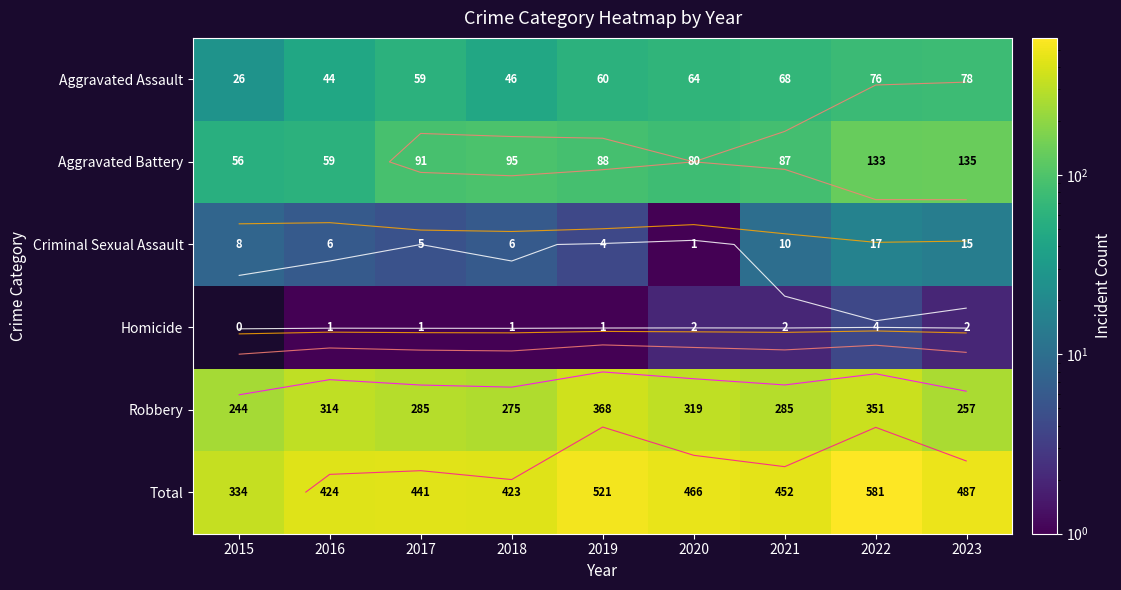

How many values in Homicide are above zero?

8